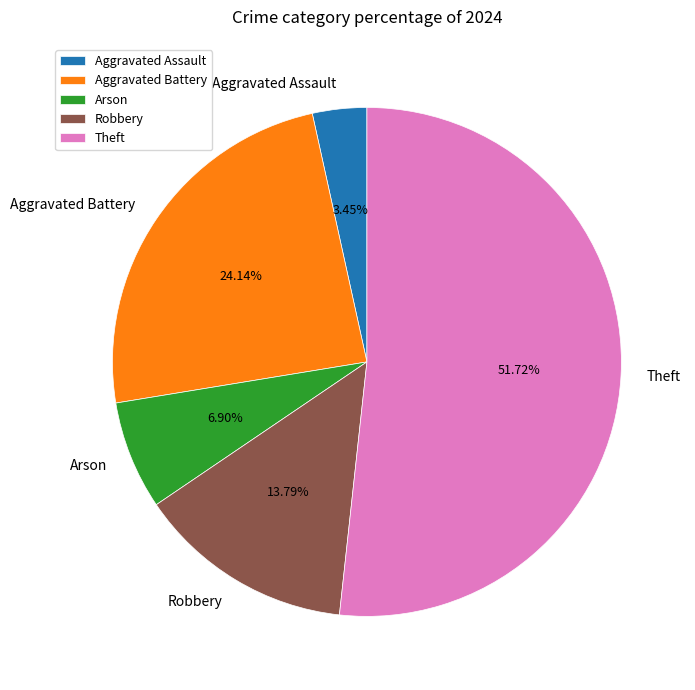

Rank the categories by value from highest to lowest.

Theft, Aggravated Battery, Robbery, Arson, Aggravated Assault